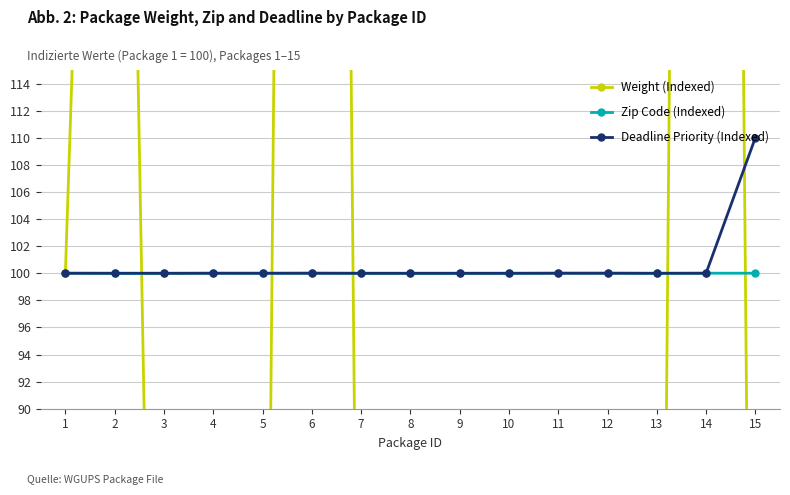

What are all the series names shown in the legend?

Weight (Indexed), Zip Code (Indexed), Deadline Priority (Indexed)